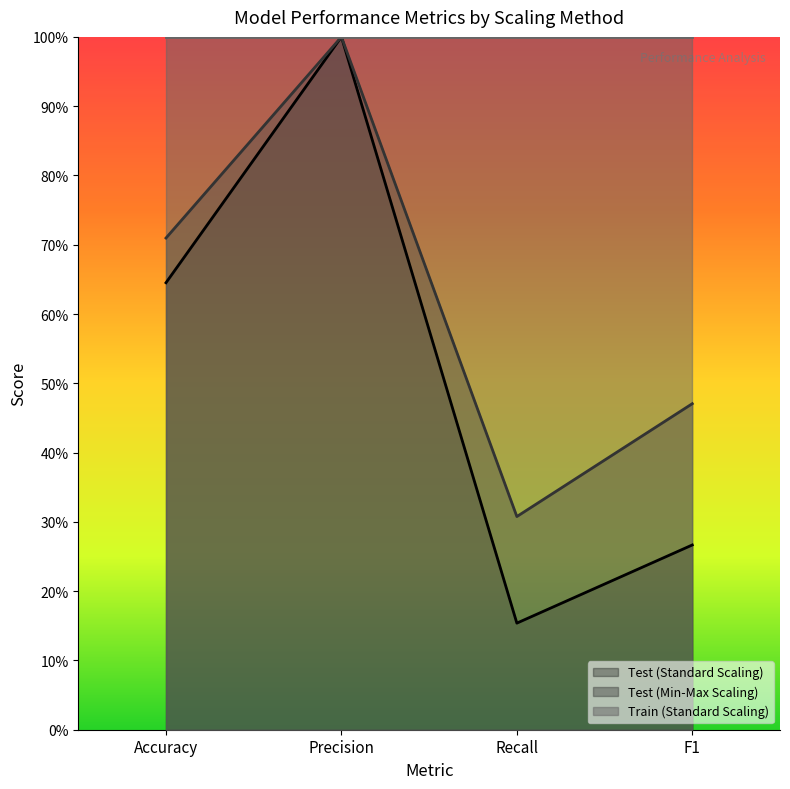

Where is the first local minimum for Test (Standard Scaling)?

Recall